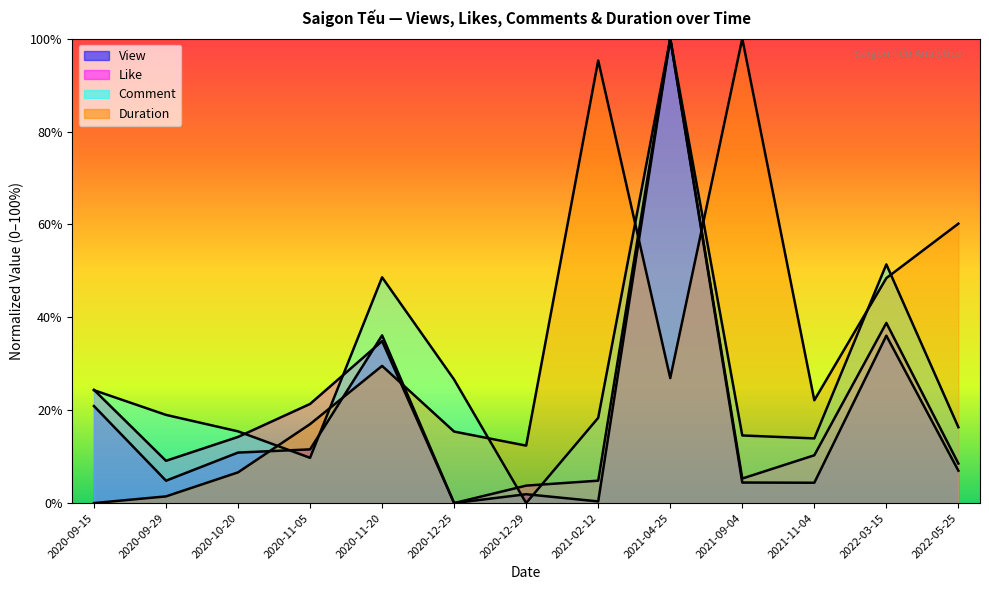

Which series has the largest range (max minus min)?

View